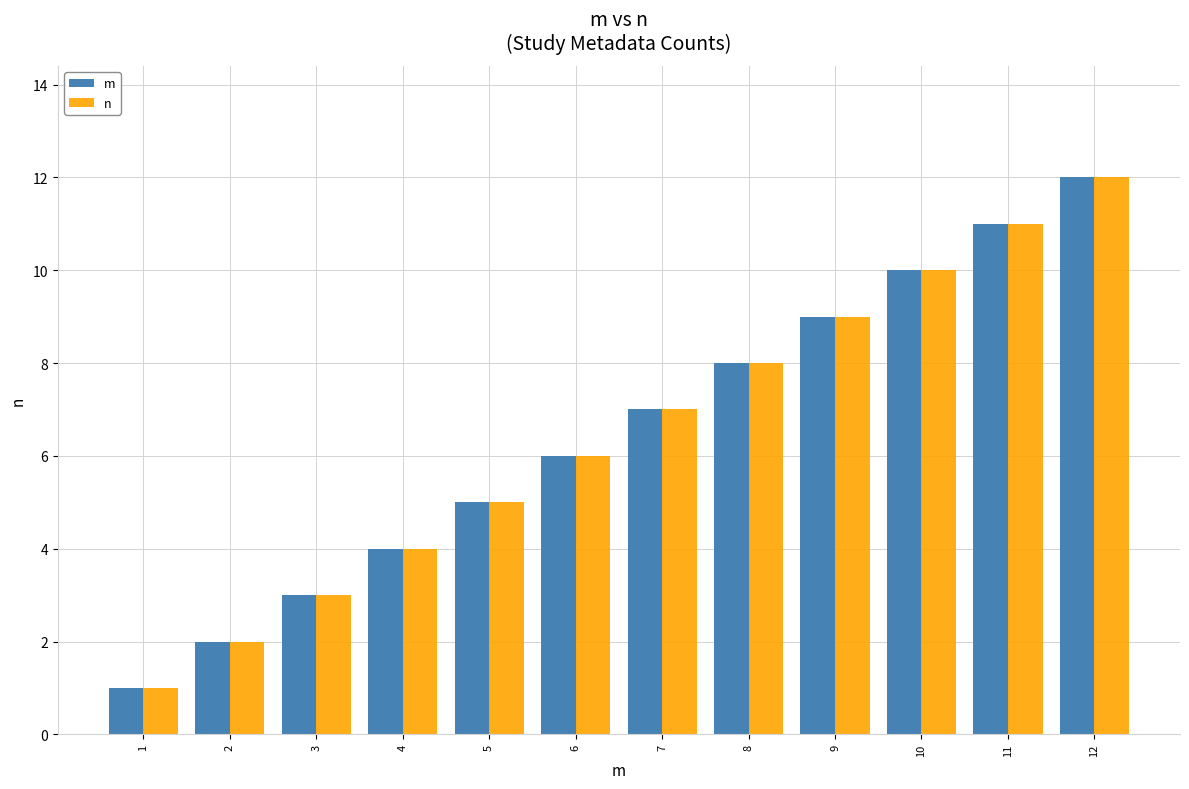

How many bars are there in total?

24